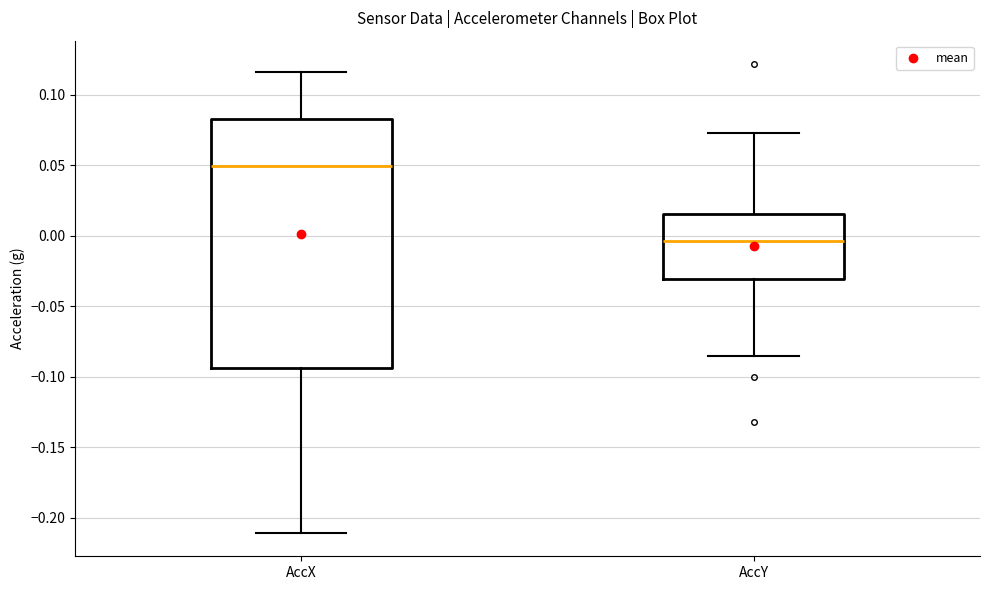

Reading left to right, transcribe this box plot: for each box, give where its median line is, the range the box spans, and where its two whiskers end, as read against the y-axis. The values are not printed on the chart, so give them approximately, as read against the axis.

AccX: median 0.050, box -0.095 to 0.085, whiskers -0.210 to 0.115
AccY: median -0.005, box -0.030 to 0.015, whiskers -0.085 to 0.075